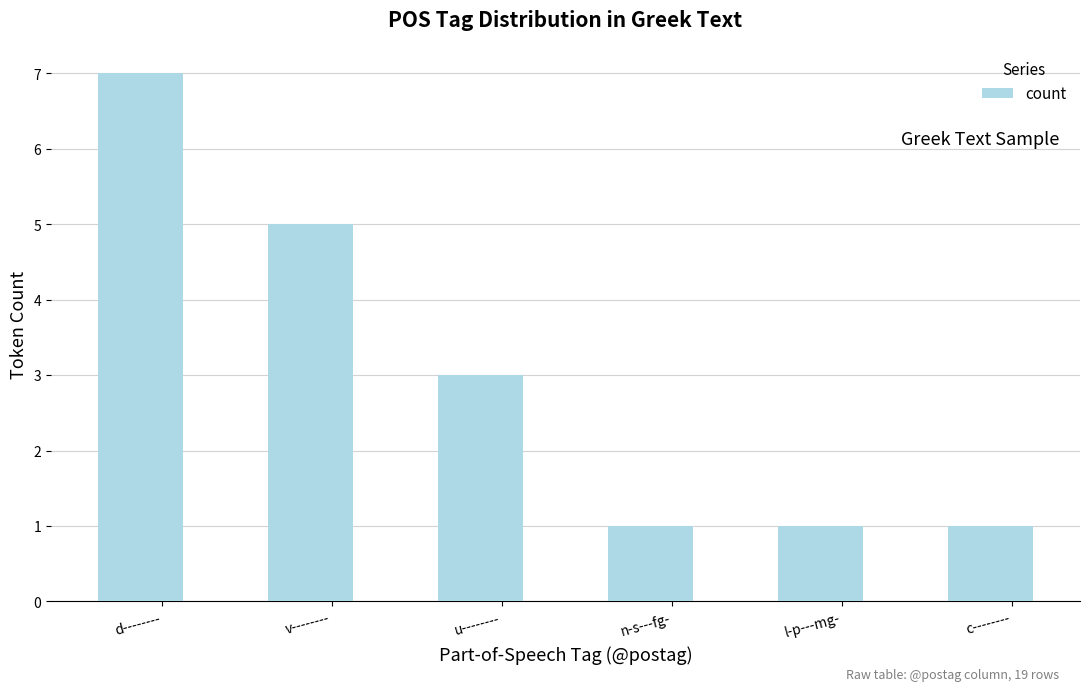

What is the label of the 4th bar from the right?

u--------